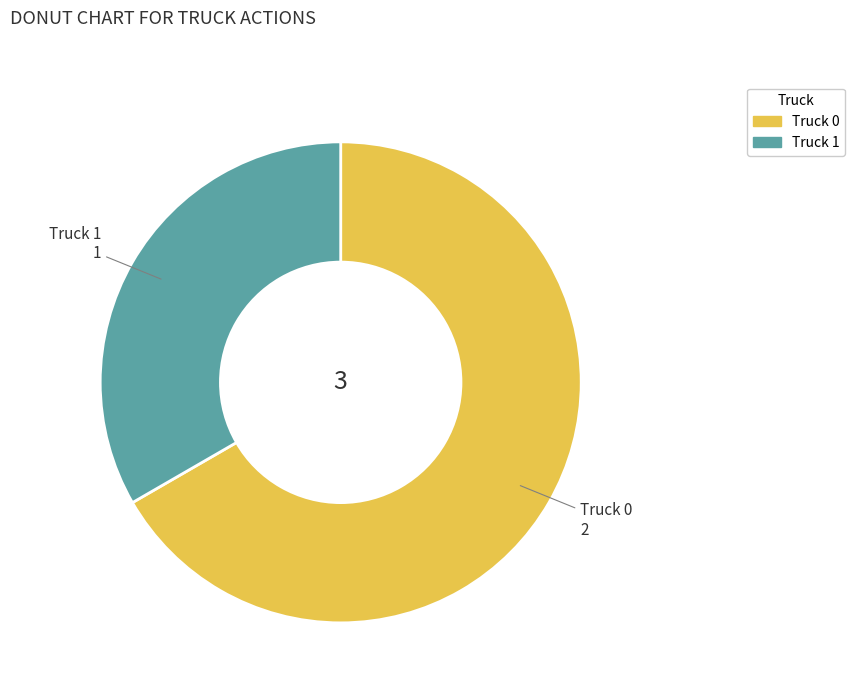

Which category accounts for the majority?

Truck 0